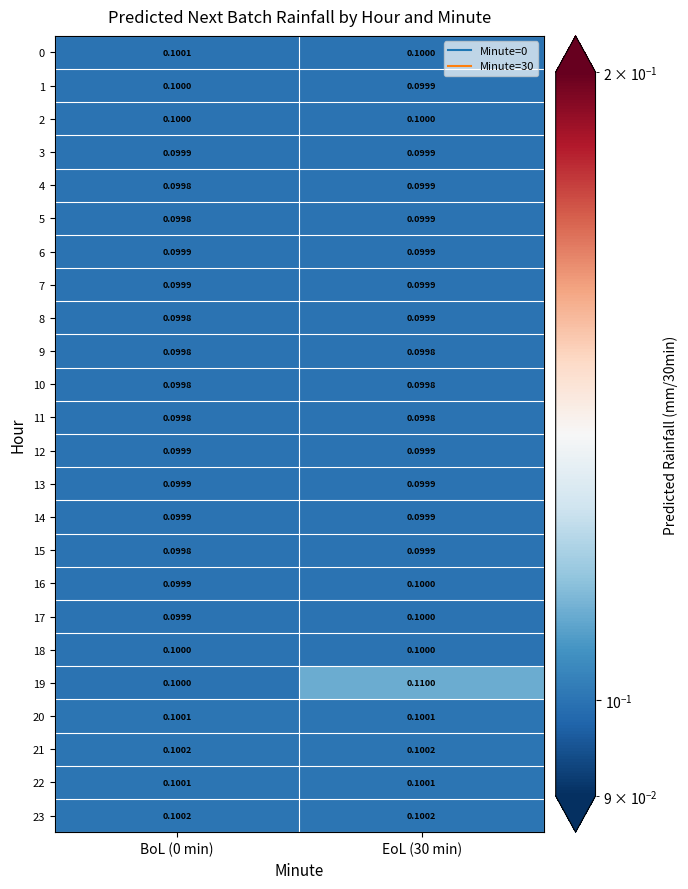

What is the smallest value displayed?

0.1